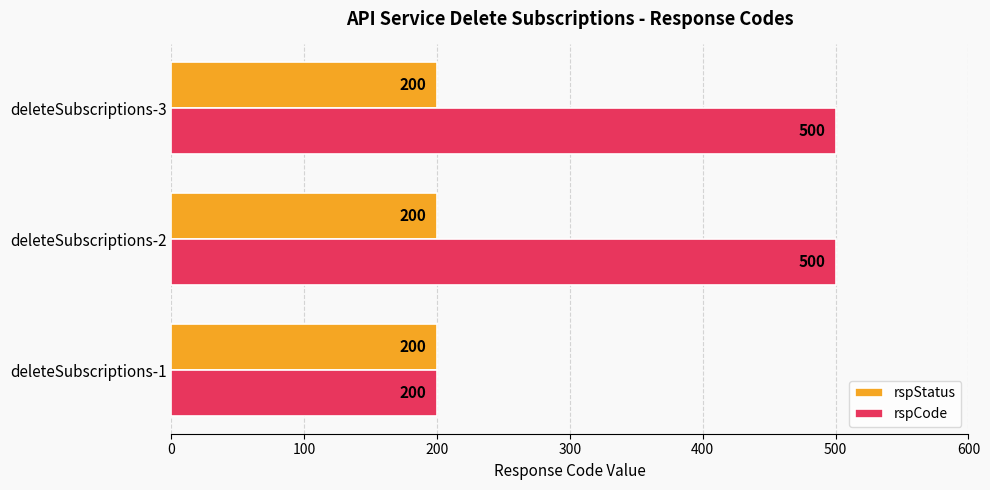

Rank the series by their maximum value, from lowest to highest.

rspStatus, rspCode